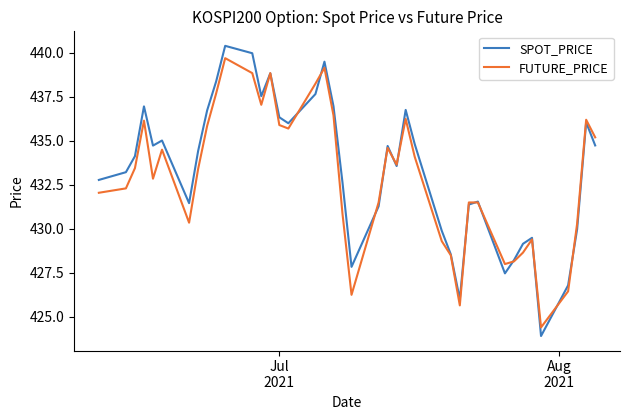

What is the maximum value shown in the chart?

440.4